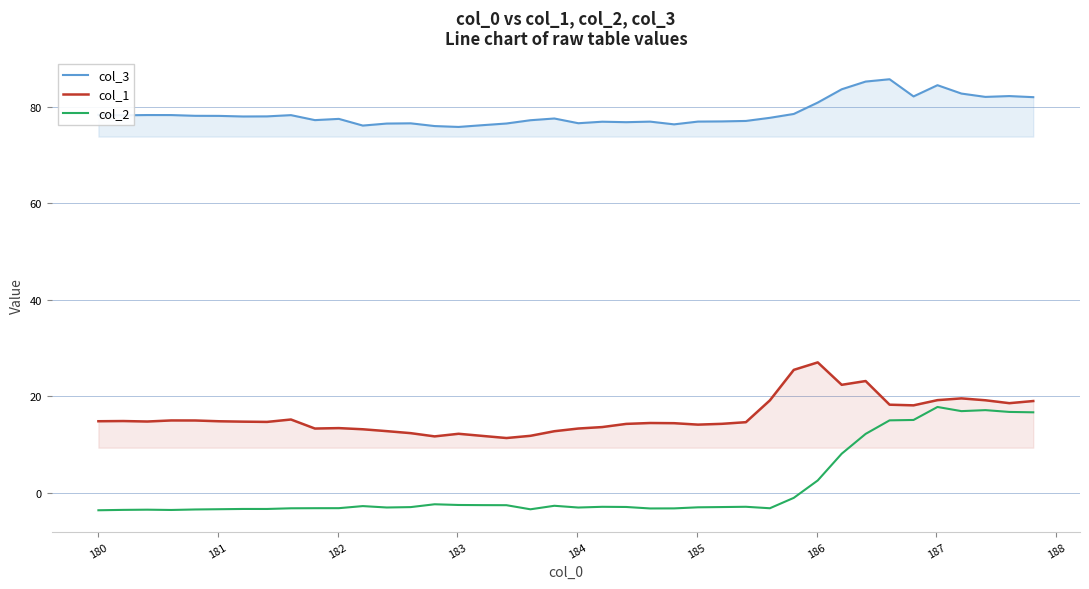

Which series has the largest total across all categories?

col_3